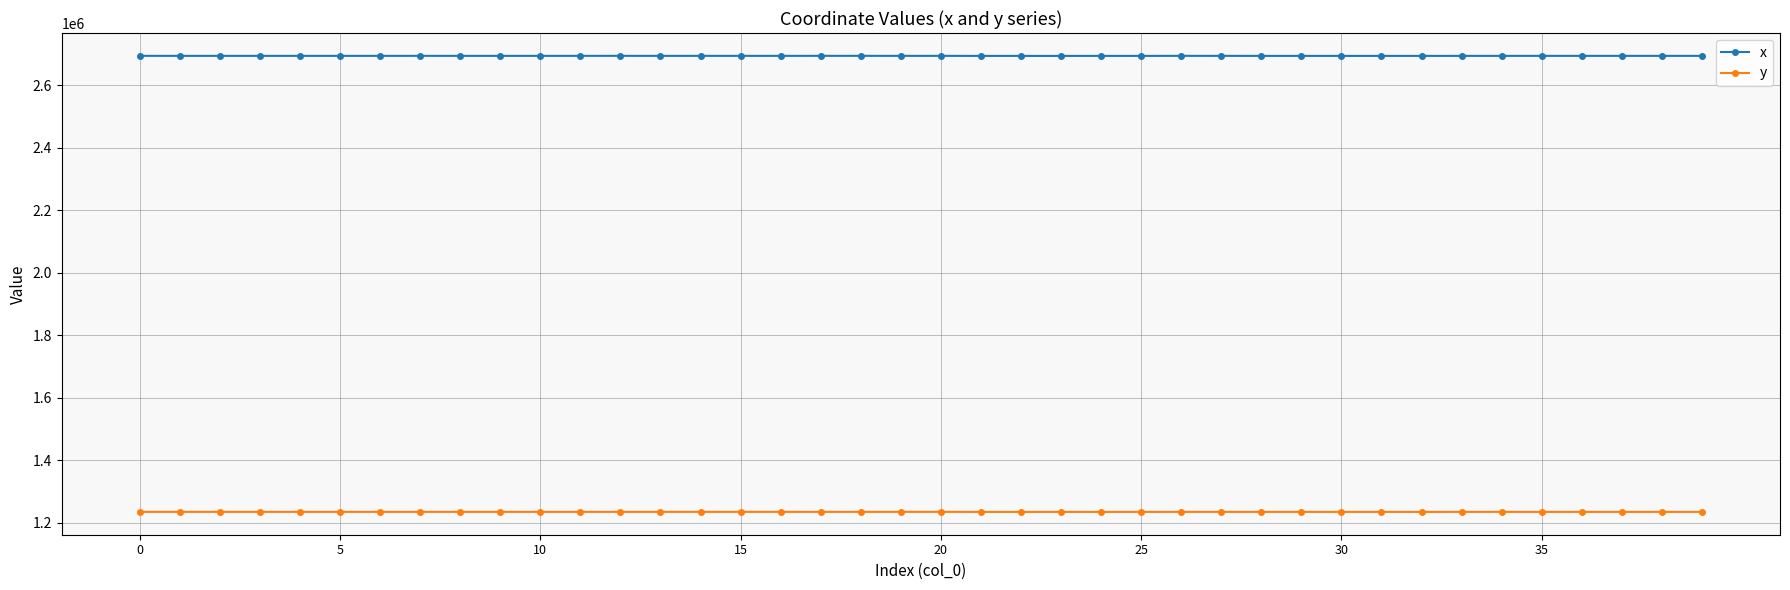

Which series has the largest total across all categories?

x